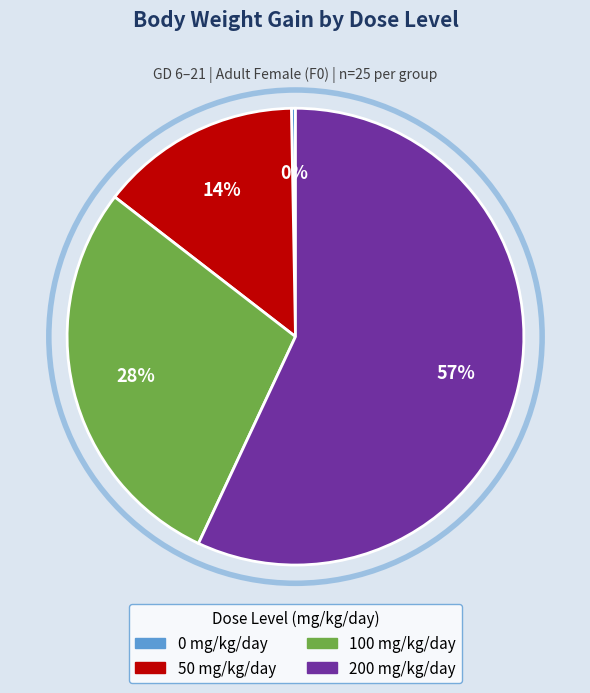

To the nearest percent, what is the difference between the 100 mg/kg/day and 0 mg/kg/day slice percentages?

29%